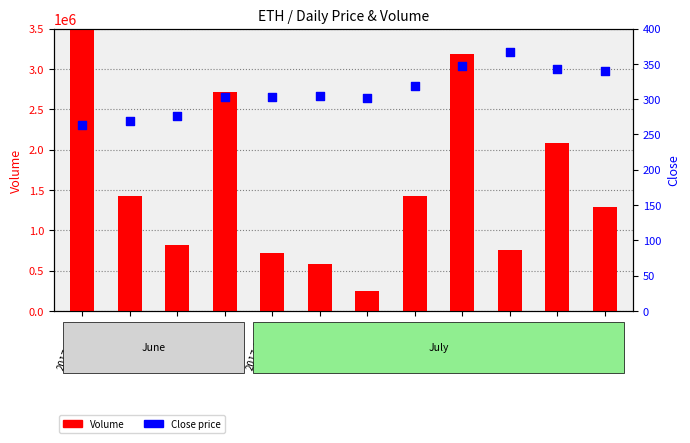

At how many categories does at least one series exceed 8770304?

1